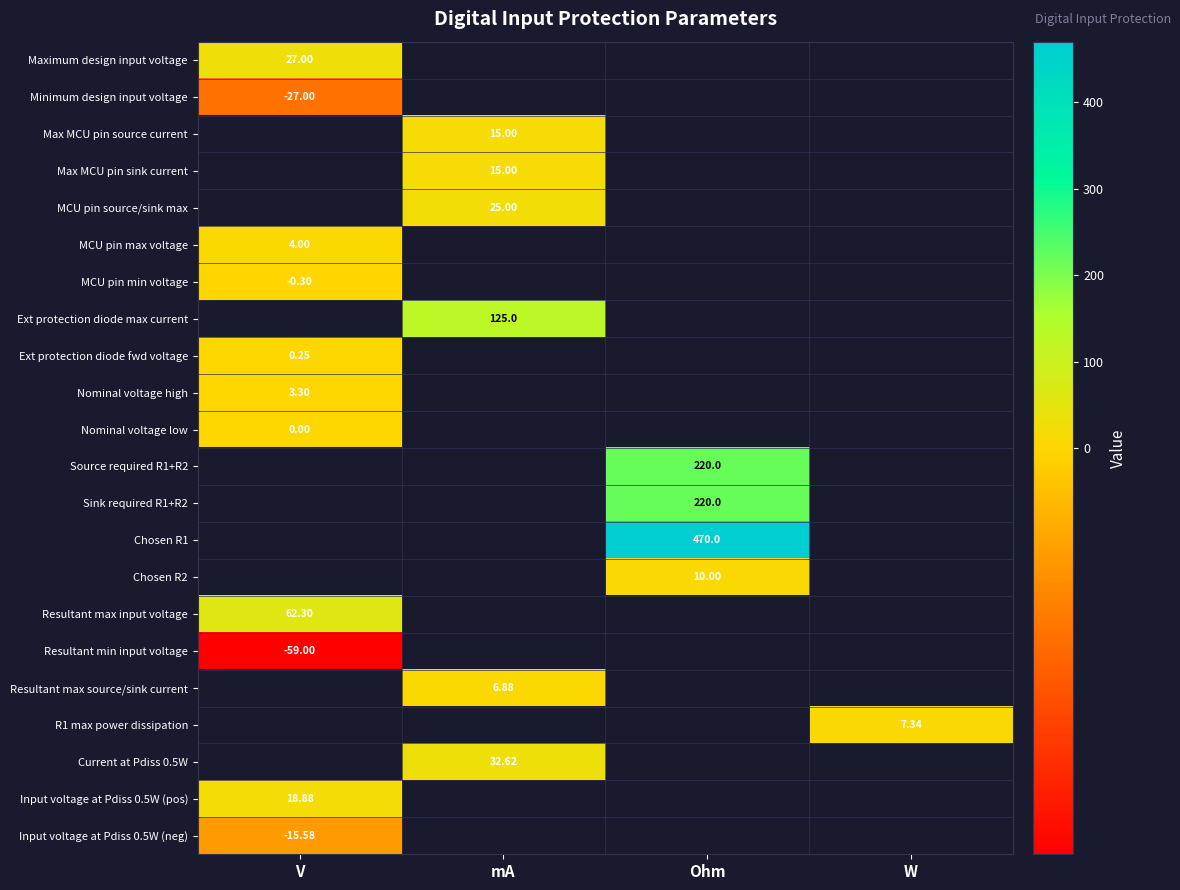

At which label does Ext protection diode max current reach its minimum?

V